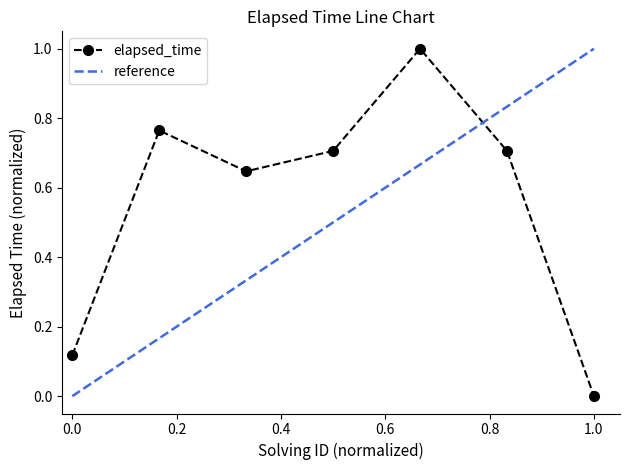

Reading left to right, transcribe all the data shown in this chart.

0.1	0.8	0.6	0.7	1.0	0.7	0.0